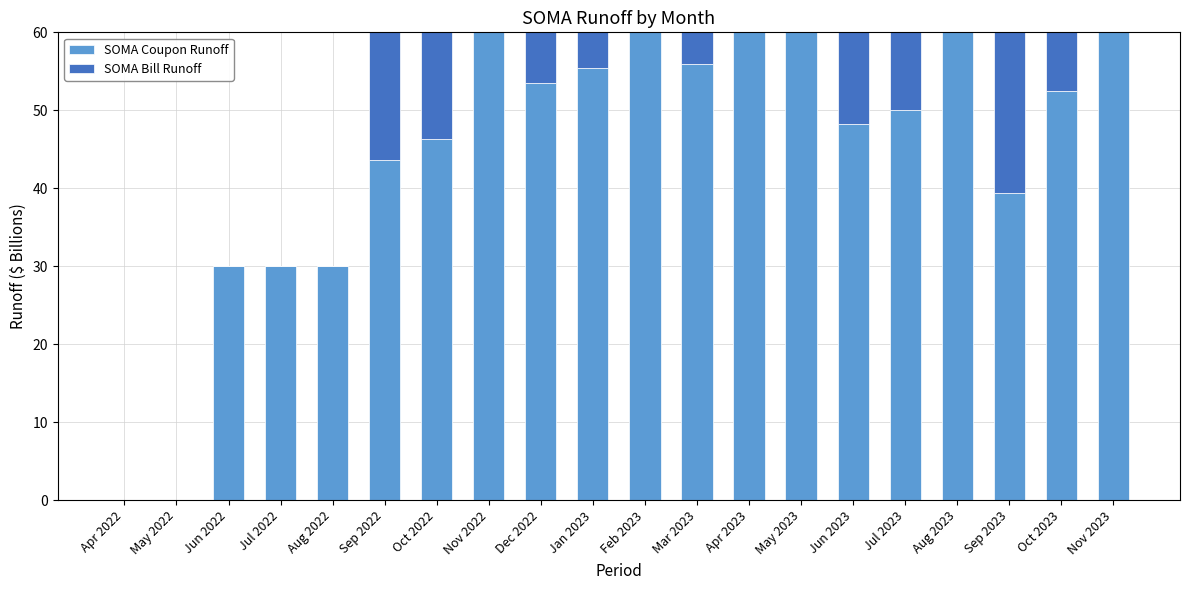

What is the total value across all series at Oct 2022?

60.0